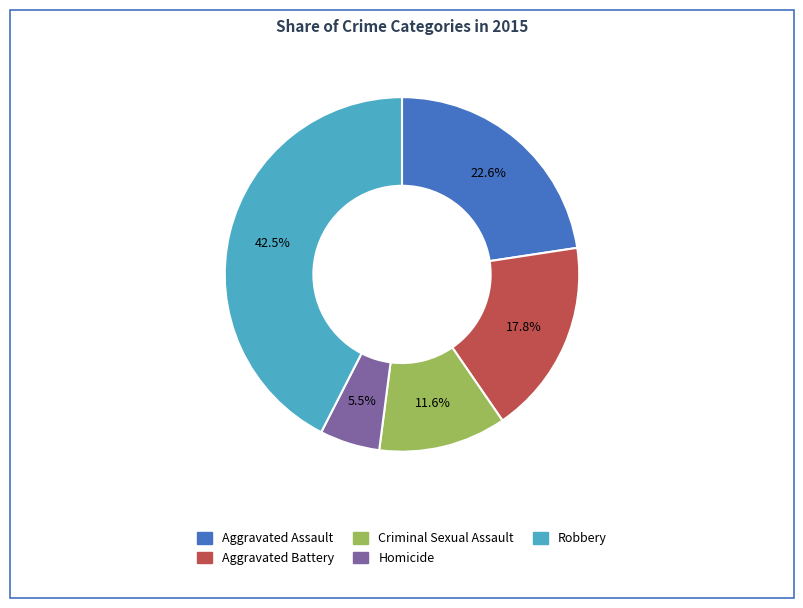

To the nearest percent, what portion does Criminal Sexual Assault represent?

12%